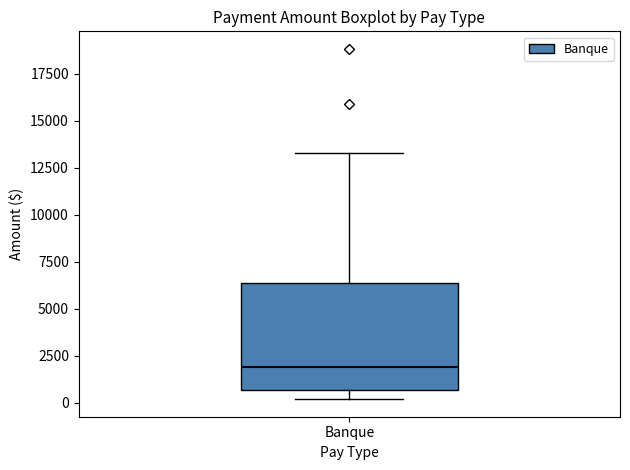

Where is the lower edge of the box for Banque on the y-axis? The values are not printed on the chart, so give them approximately, as read against the axis.

500